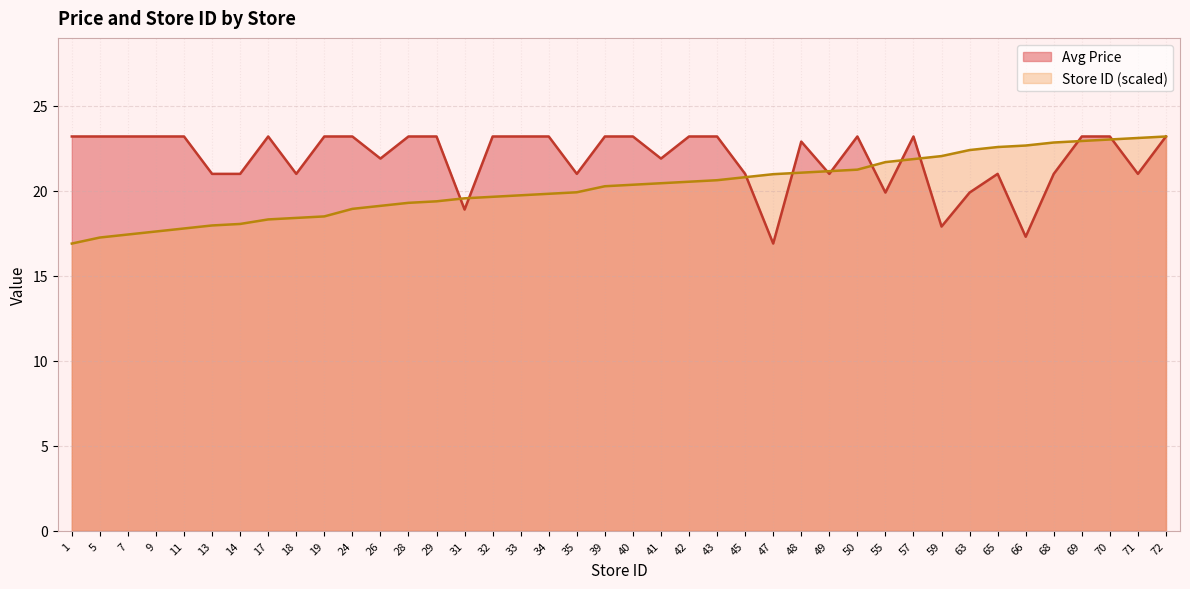

How many data points in Avg Price are less than 23?

18